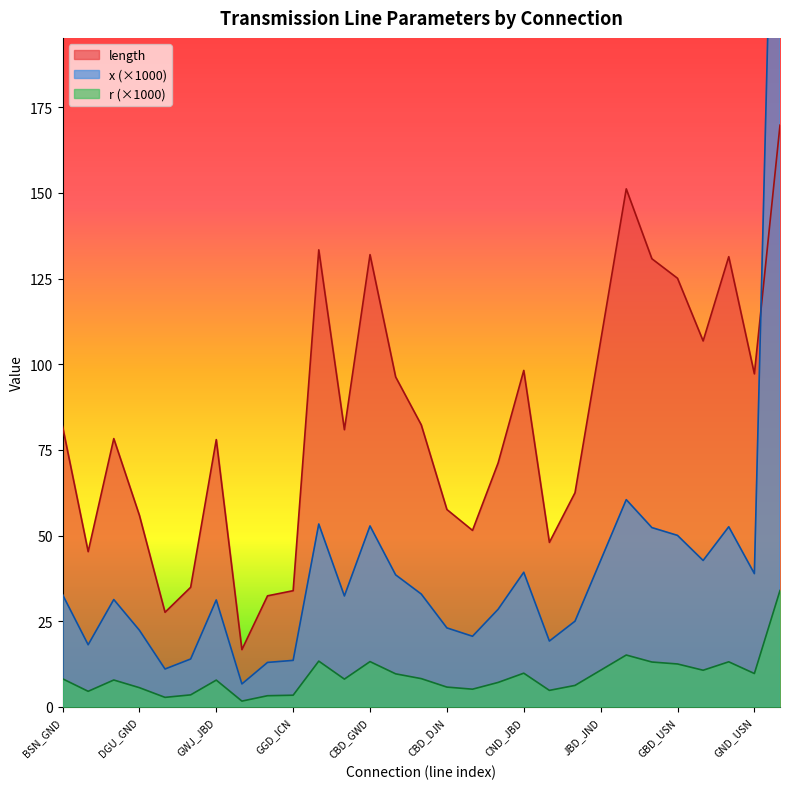

True or false: r and length cross at least once.

False